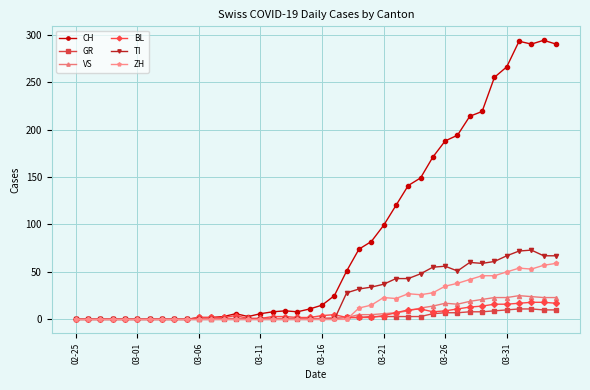

Which series has the widest spread of values?

CH